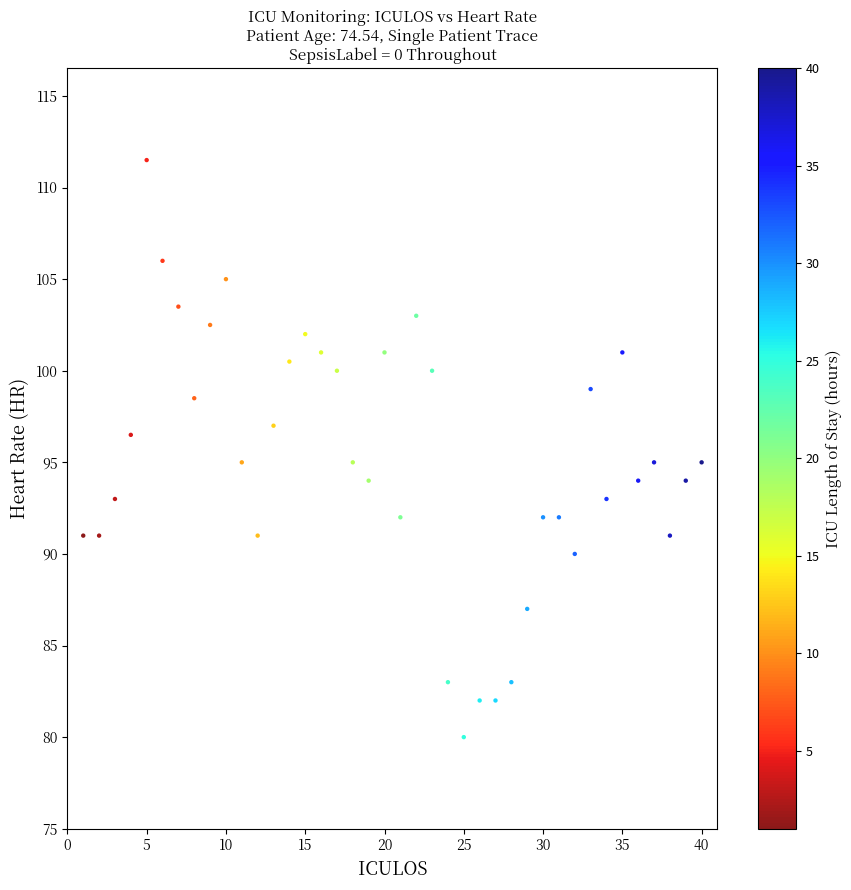

What is the range of Y values (max minus min)?

31.5